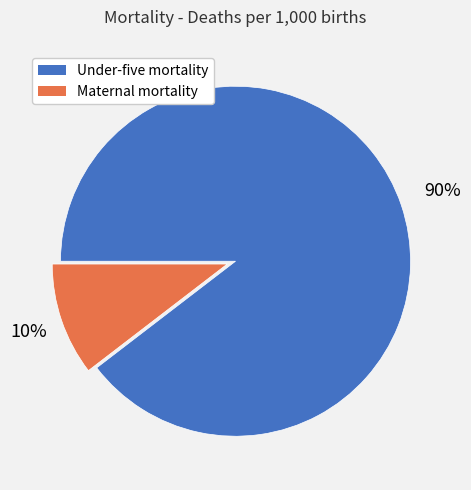

How many slices are in this pie chart?

2